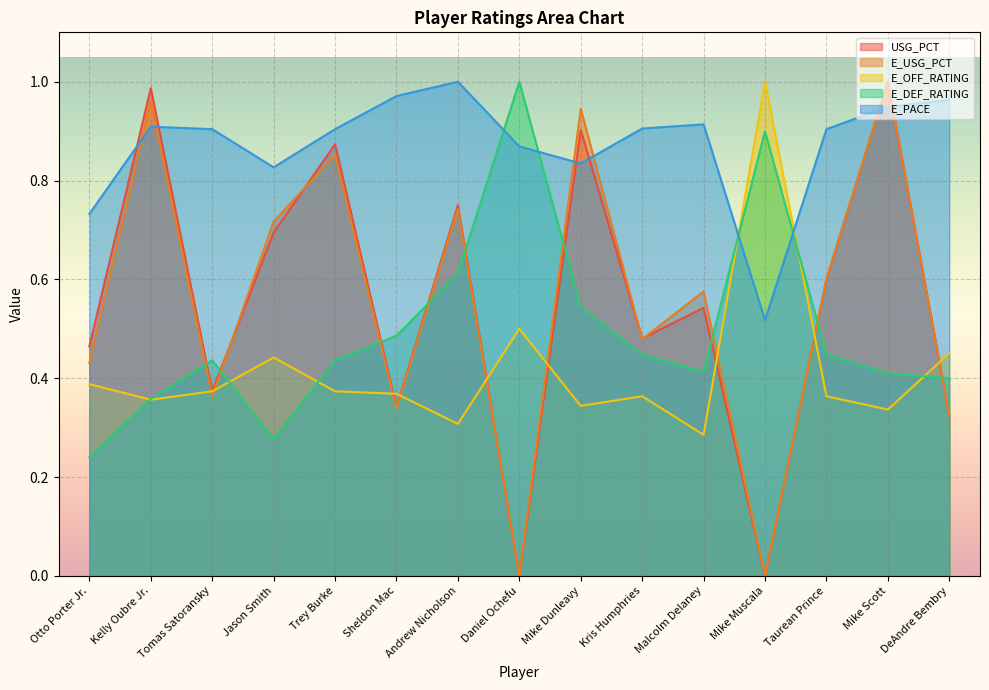

What are all the series names shown in the legend?

USG_PCT, E_USG_PCT, E_OFF_RATING, E_DEF_RATING, E_PACE